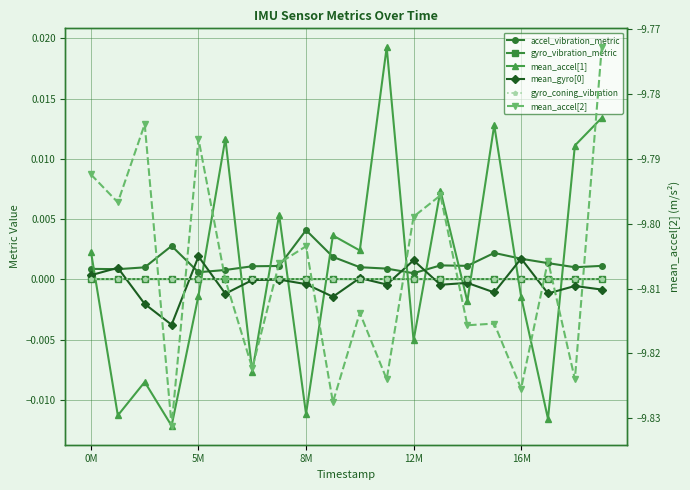

At which category does gyro_vibration_metric reach its first local valley?

5M